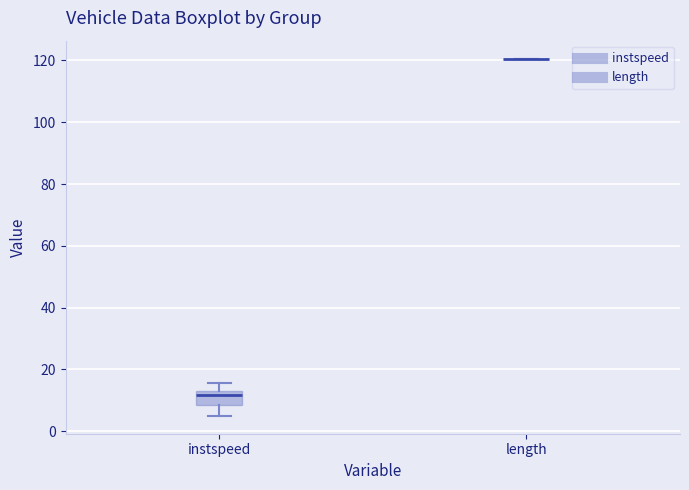

Reading left to right, read every box against the y-axis: the position of its median line, the range the box covers, and the ends of its whiskers. The values are not printed on the chart, so give them approximately, as read against the axis.

instspeed: median 12, box 8 to 14, whiskers 6 to 16
length: box collapsed to a line at 120, whiskers 120 to 120